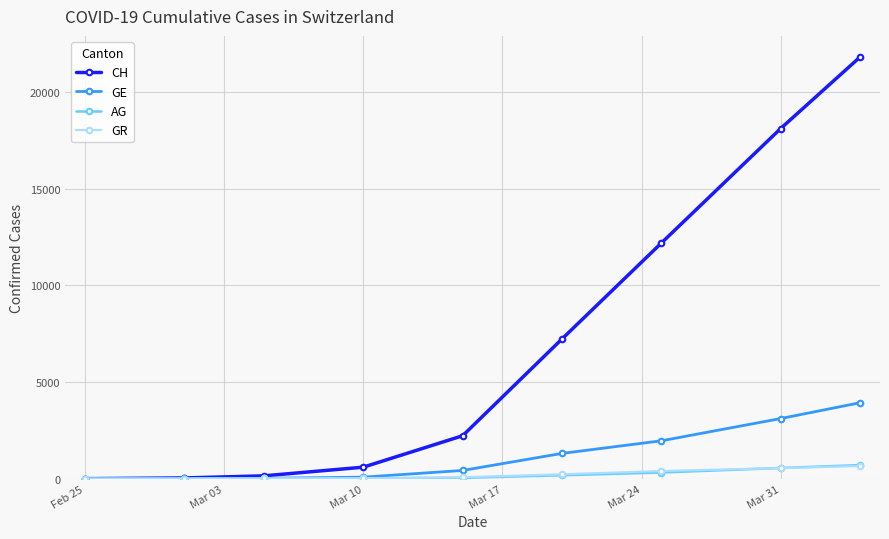

What is the value of the GE point at the 7th from the left?

1959